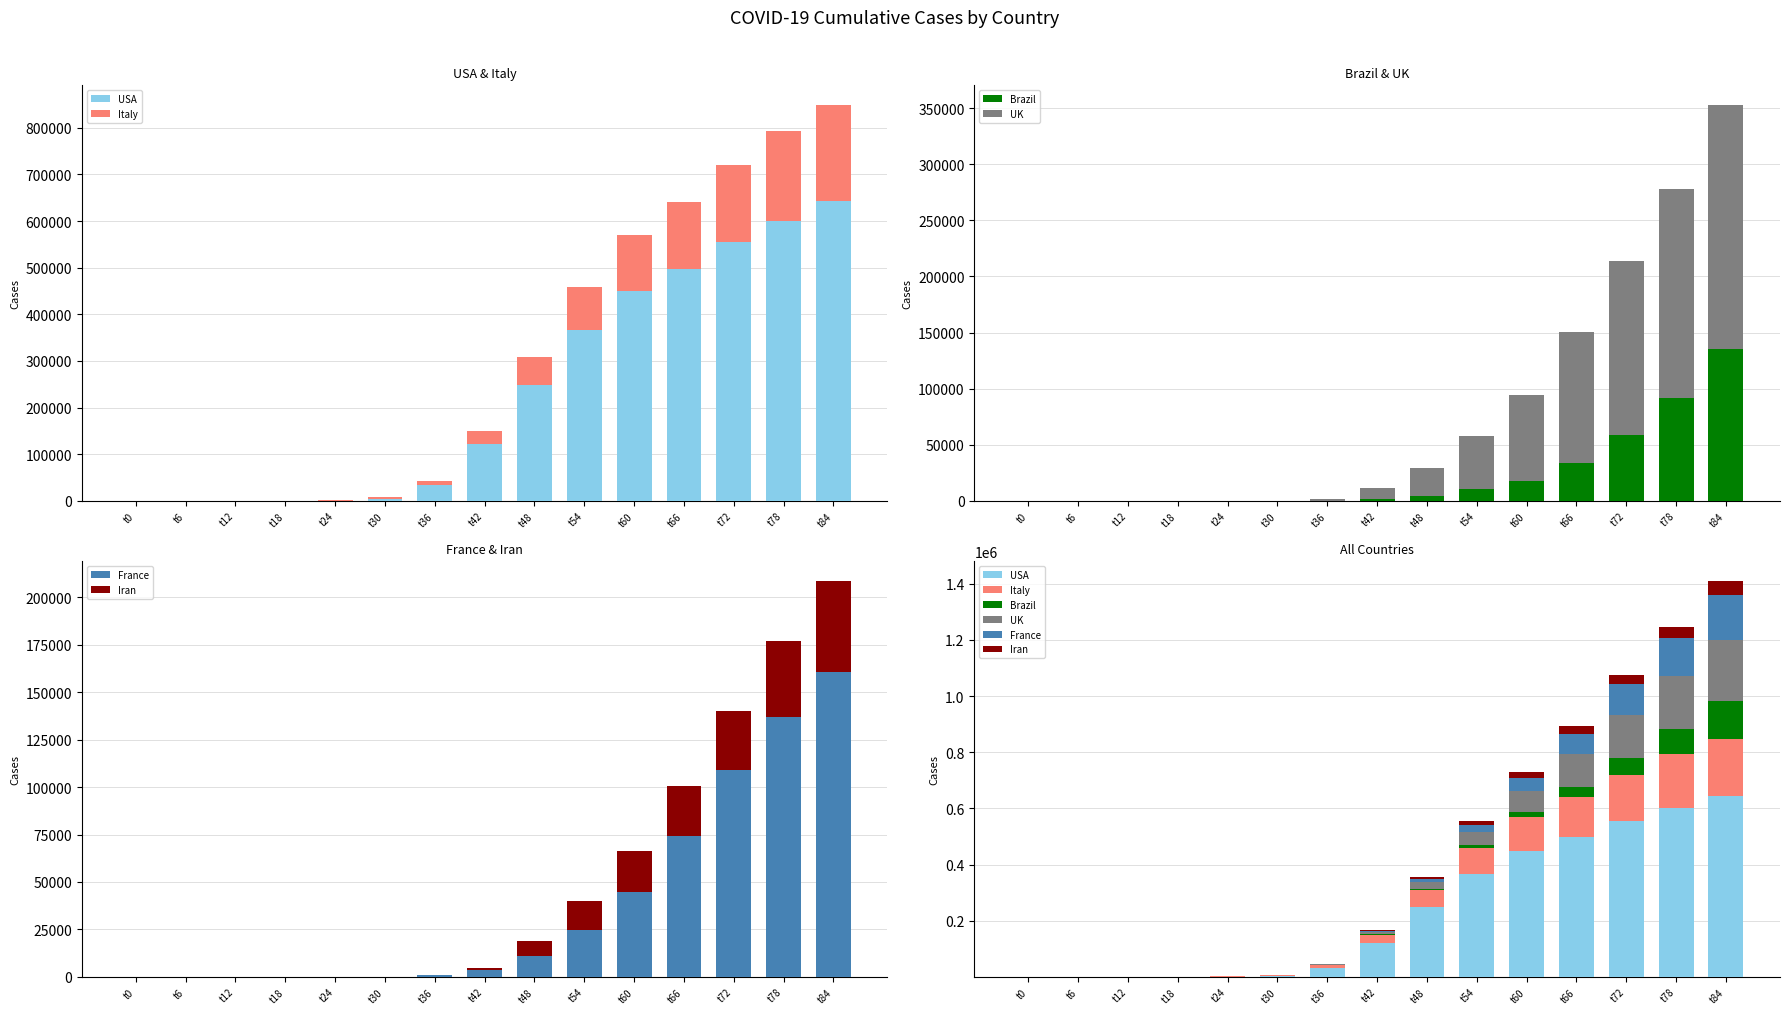

At how many categories does at least one series exceed 527852?

3